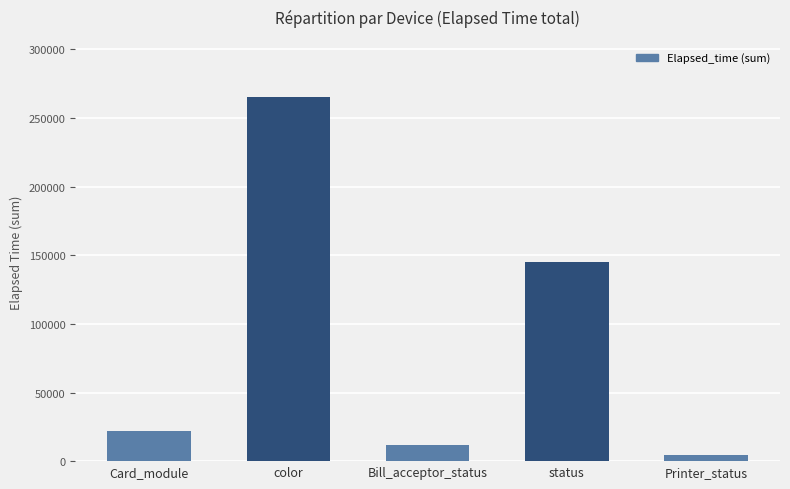

Reading left to right, what are all the values shown in this chart?

21944	265222	11707	145059	4135